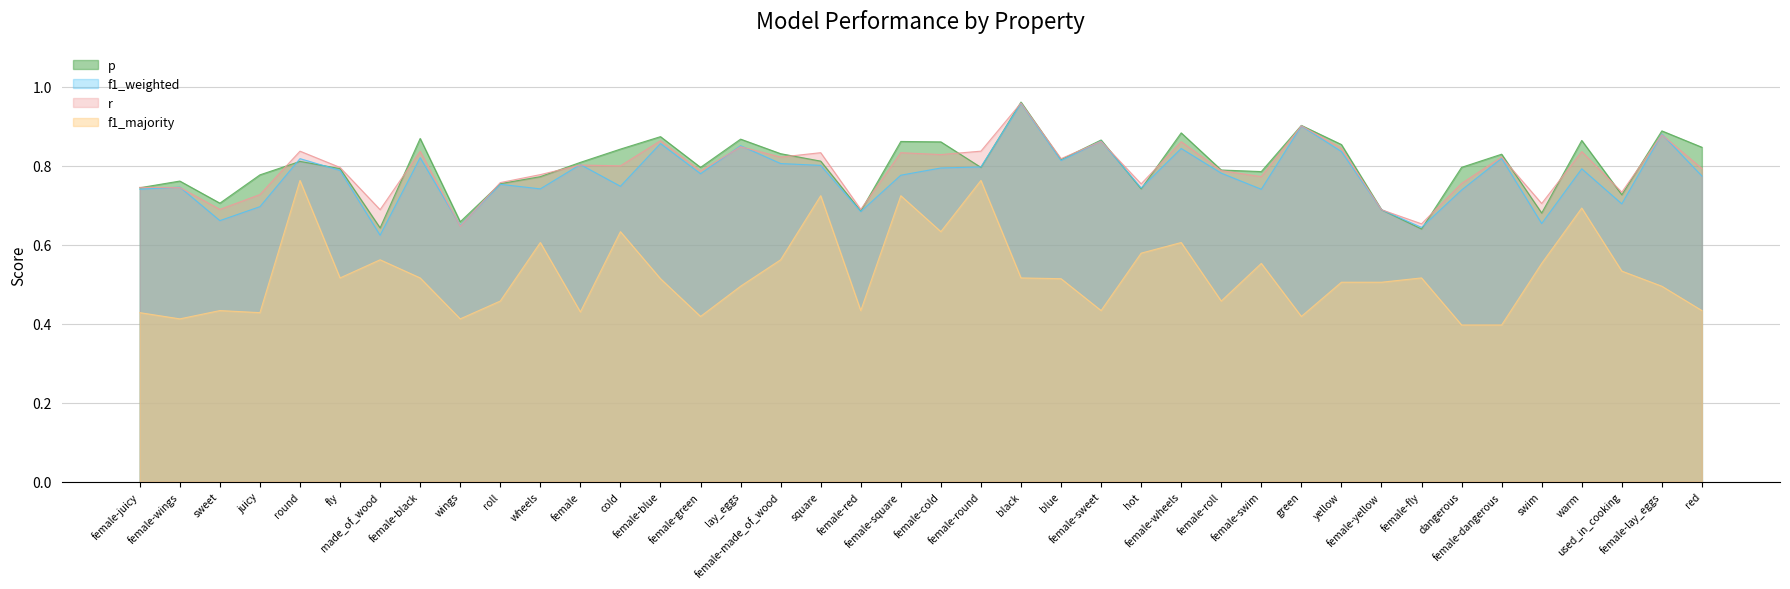

Which series changed the most between blue and swim?

f1_weighted